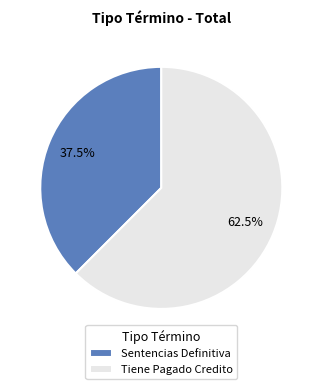

Between Sentencias Definitiva and Tiene Pagado Credito, which is larger?

Tiene Pagado Credito